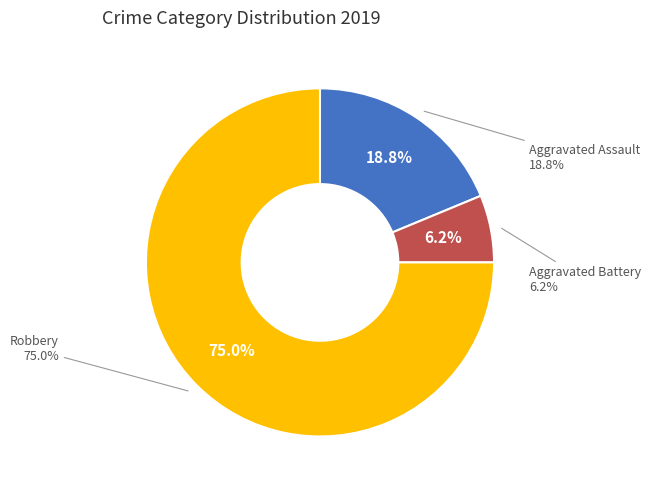

What percentage is NOT represented by Robbery?

25.0%